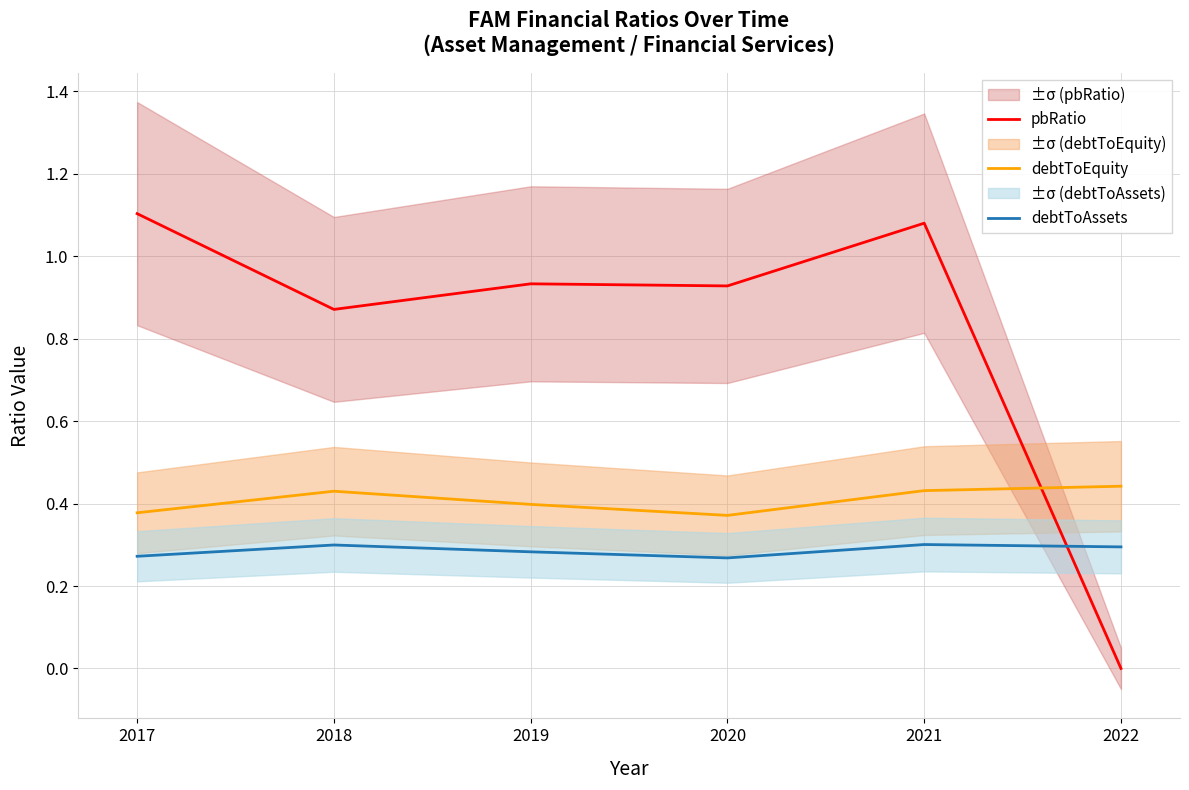

What is the average value of the debtToAssets series?

0.3